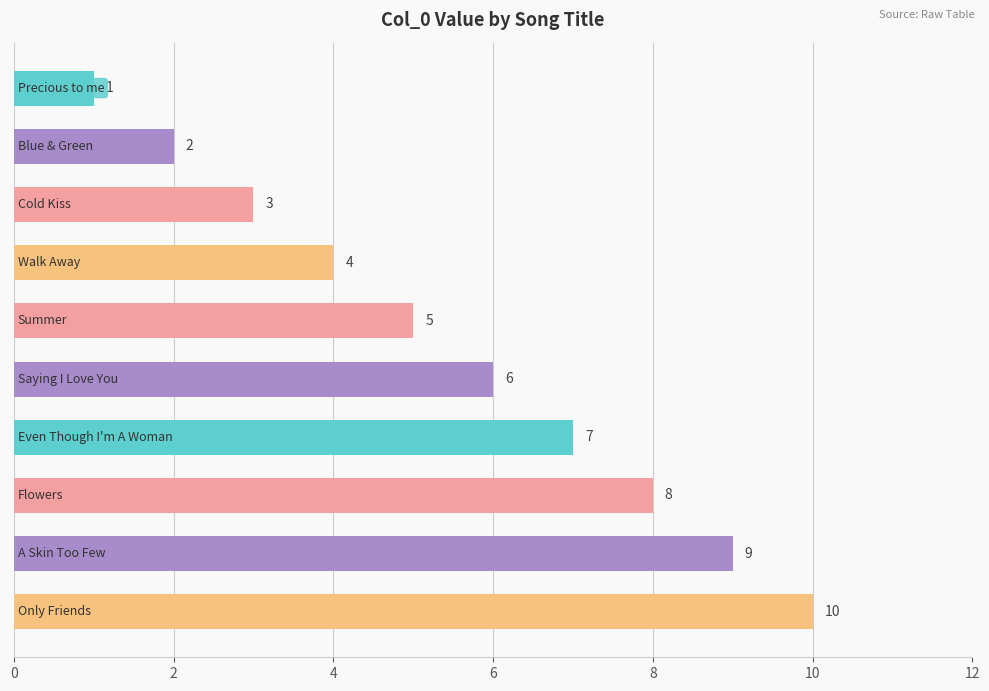

Count the values in the range 3 to 8.

6